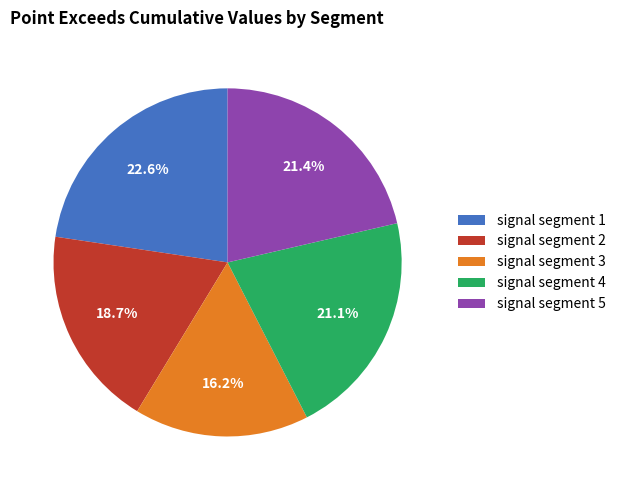

How many slices are in this pie chart?

5